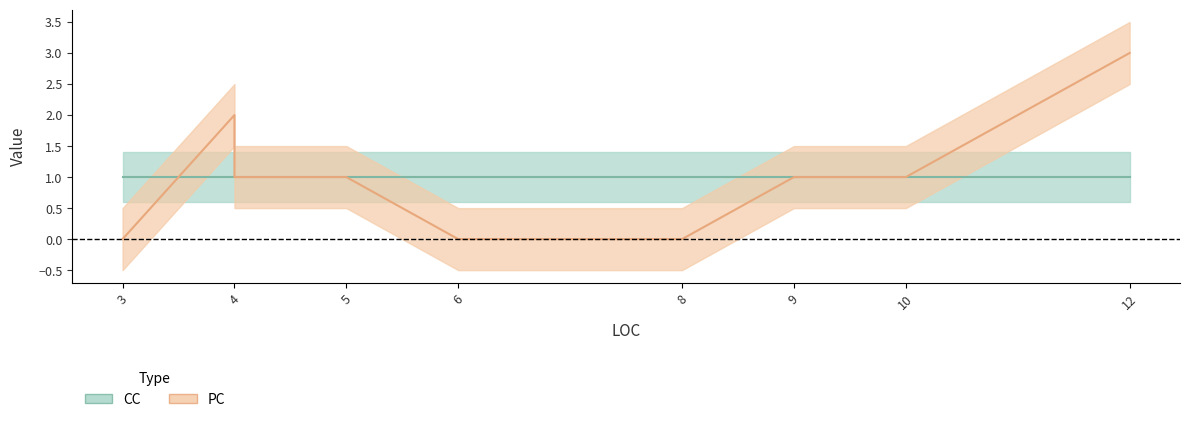

Is it true that the value at 4 is 2?

False